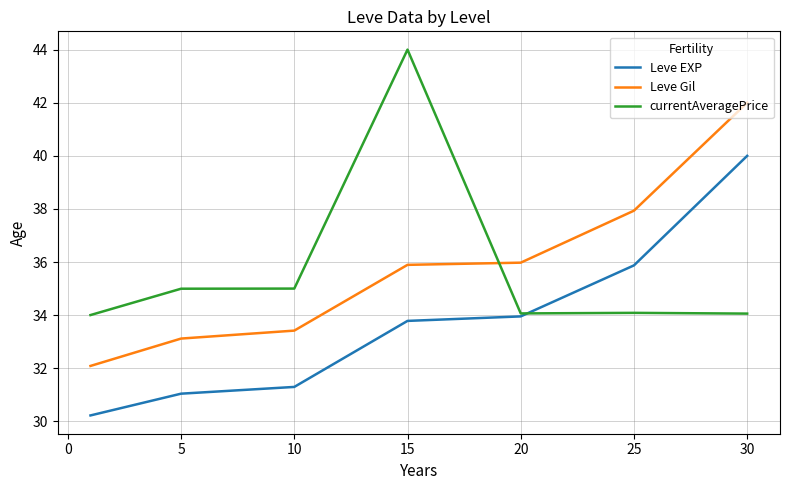

What is the difference between the maximum and minimum values in the Leve EXP series?

9.8